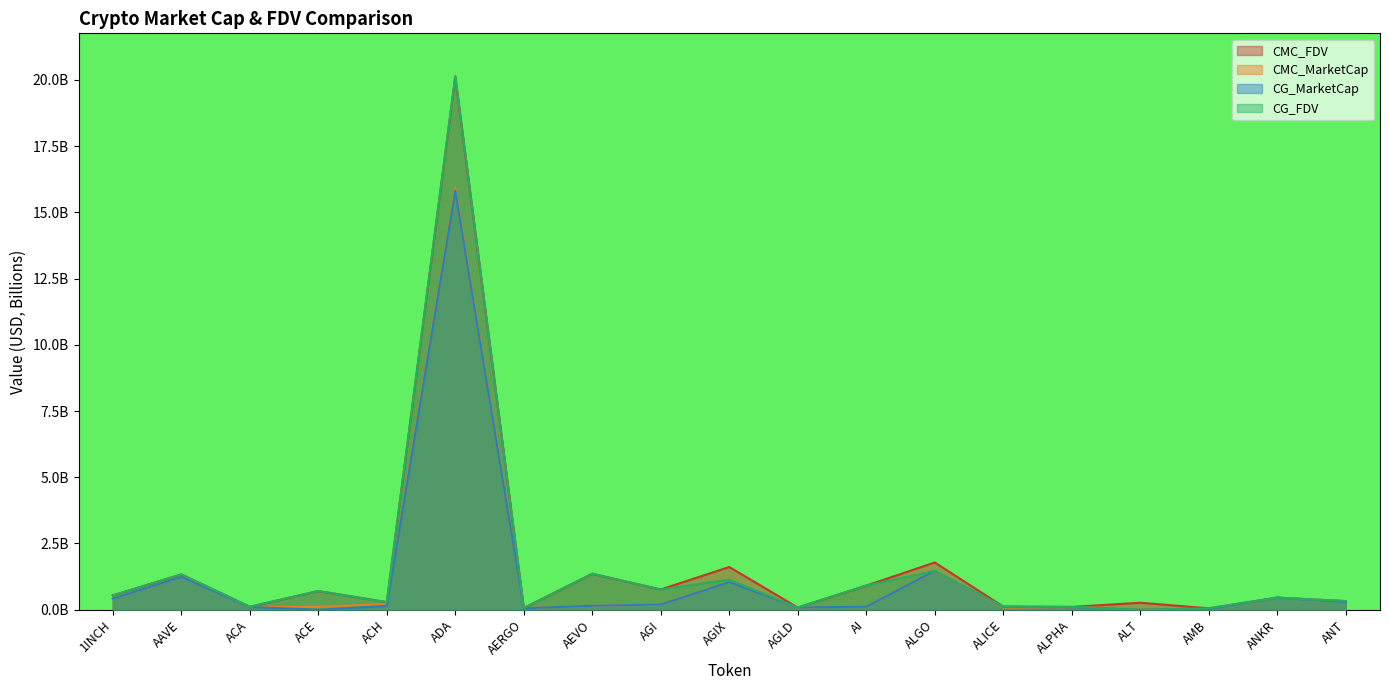

At 1INCH, list the series in order from largest to smallest.

CG_FDV, CMC_FDV, CG_MarketCap, CMC_MarketCap